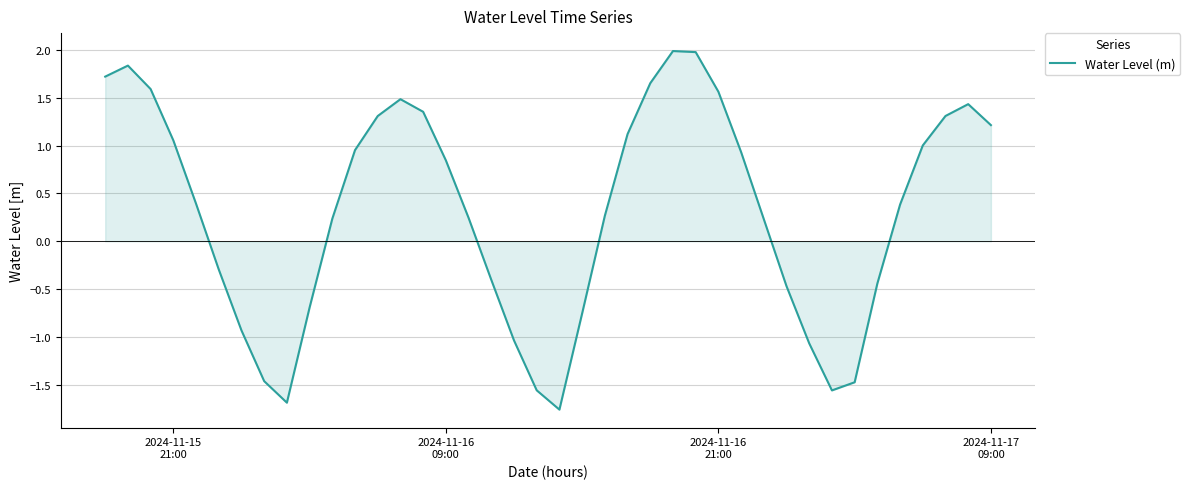

What is the greatest value displayed?

2.0